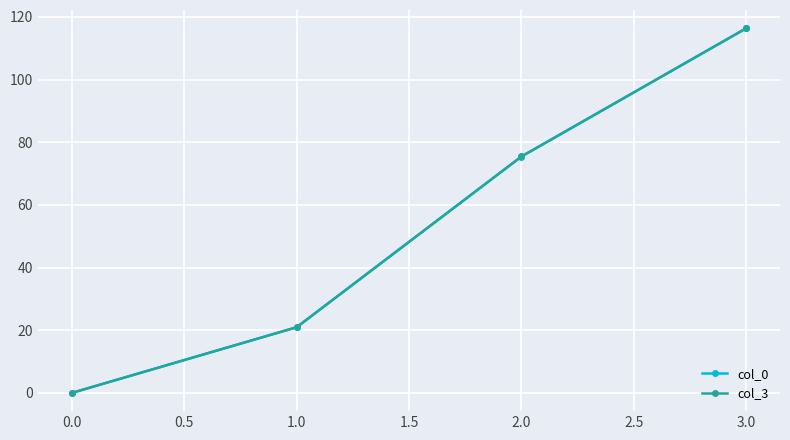

Does the chart have visible grid lines?

Yes